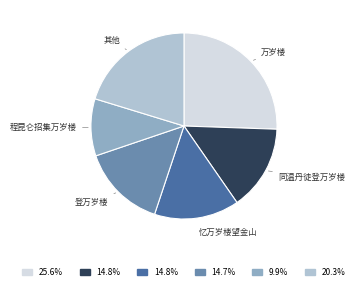

Is there any slice that represents more than half of the pie?

No